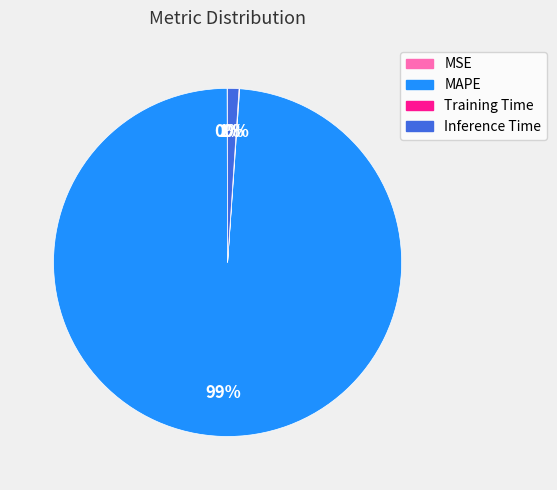

Between Inference Time and MAPE, which is larger?

MAPE